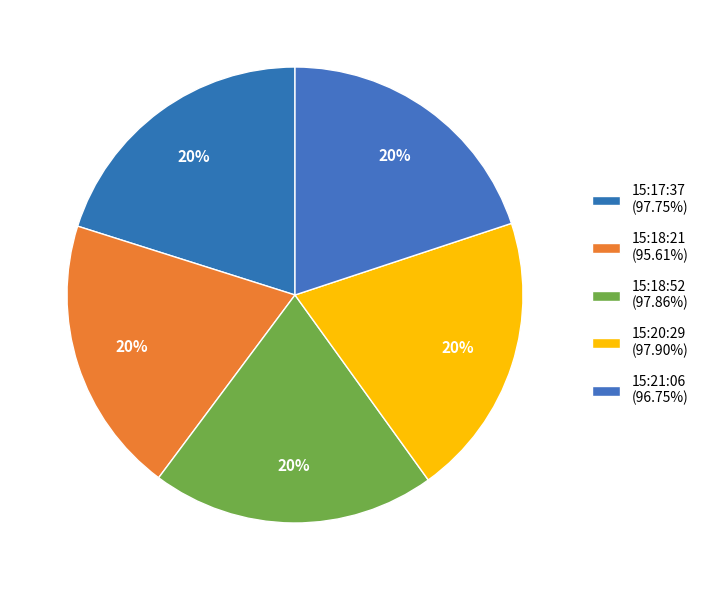

What is the change in value from 15:17:37 to 15:18:21?

-2.1